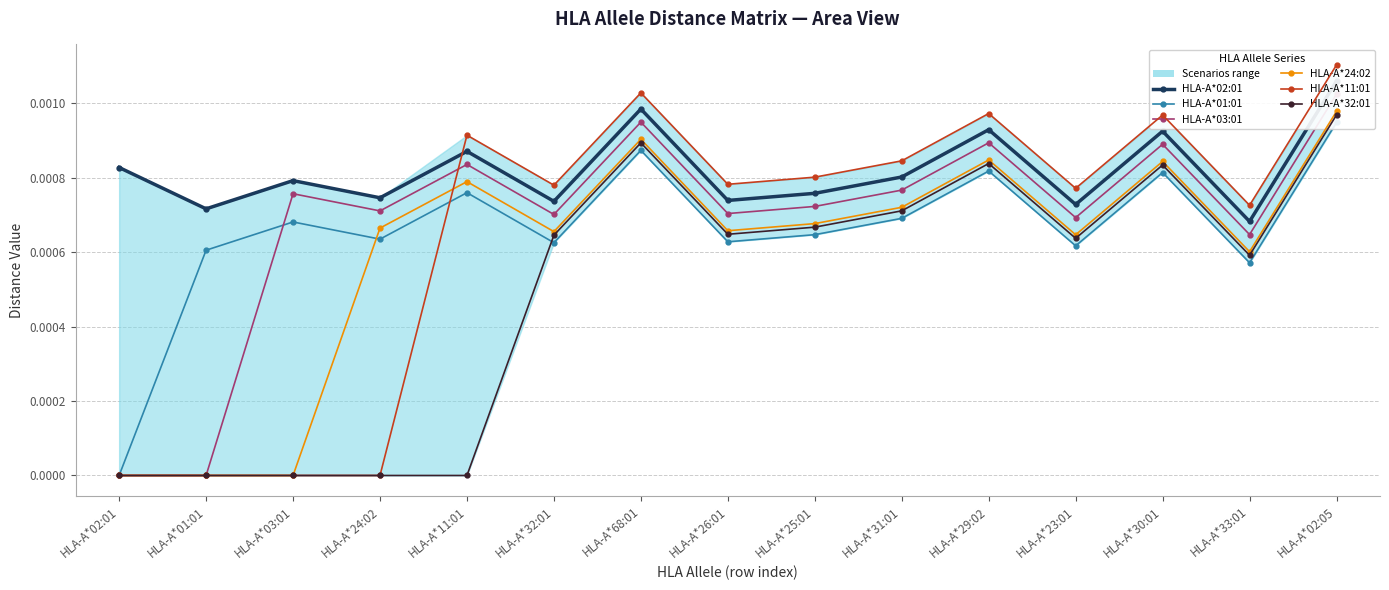

At which category does the chart reach its minimum across all series?

HLA-A*02:01